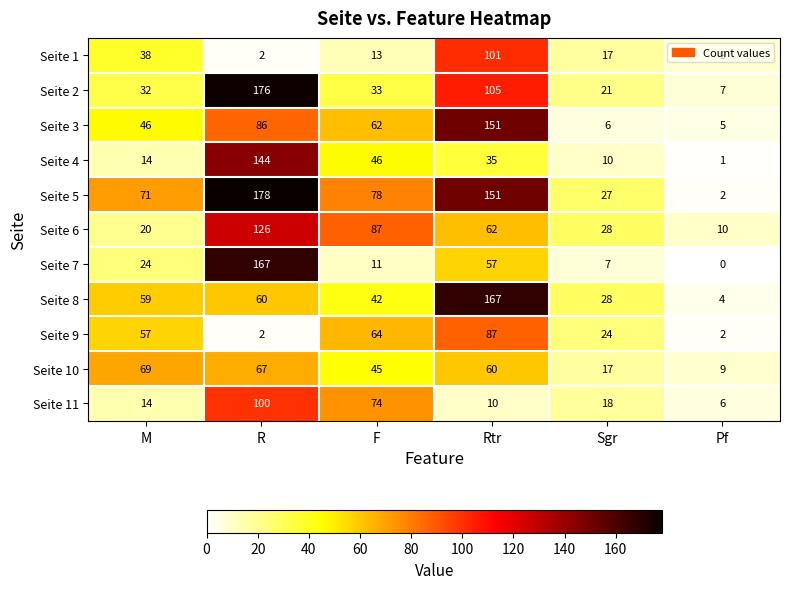

Which category has the highest value across all series?

R